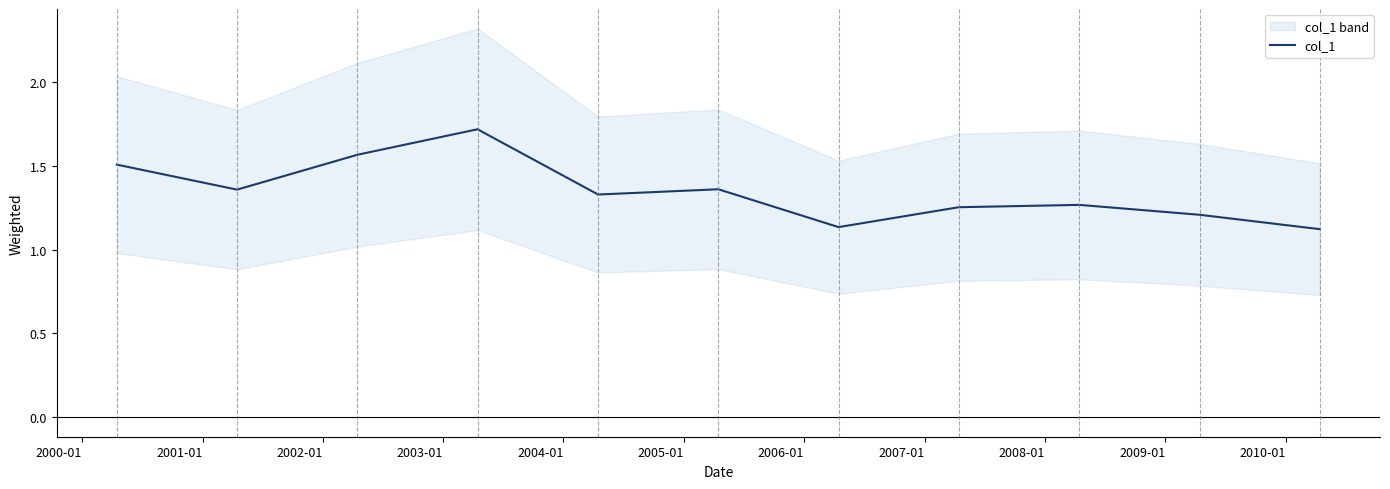

What is the value of the 3rd point from the left?

1.6